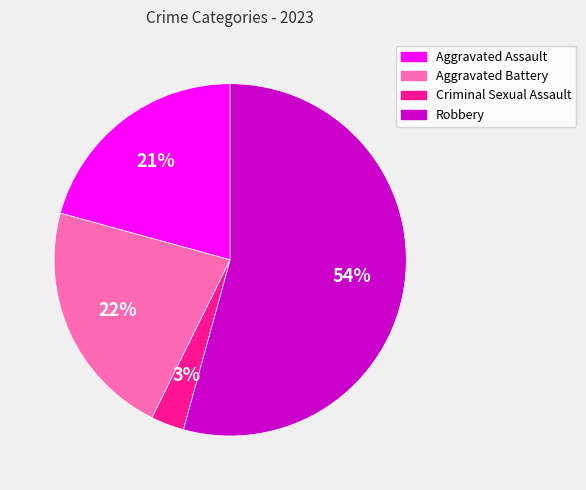

What percentage is the Robbery slice, to the nearest percent?

54%